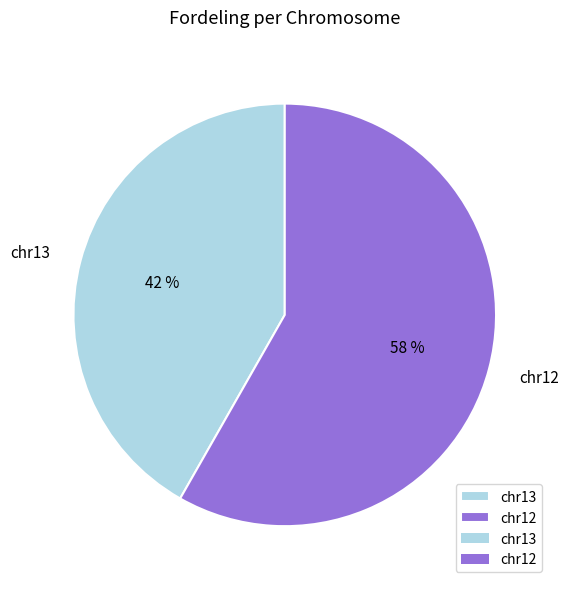

Is the sum of chr12 and chr13 greater than half?

Yes